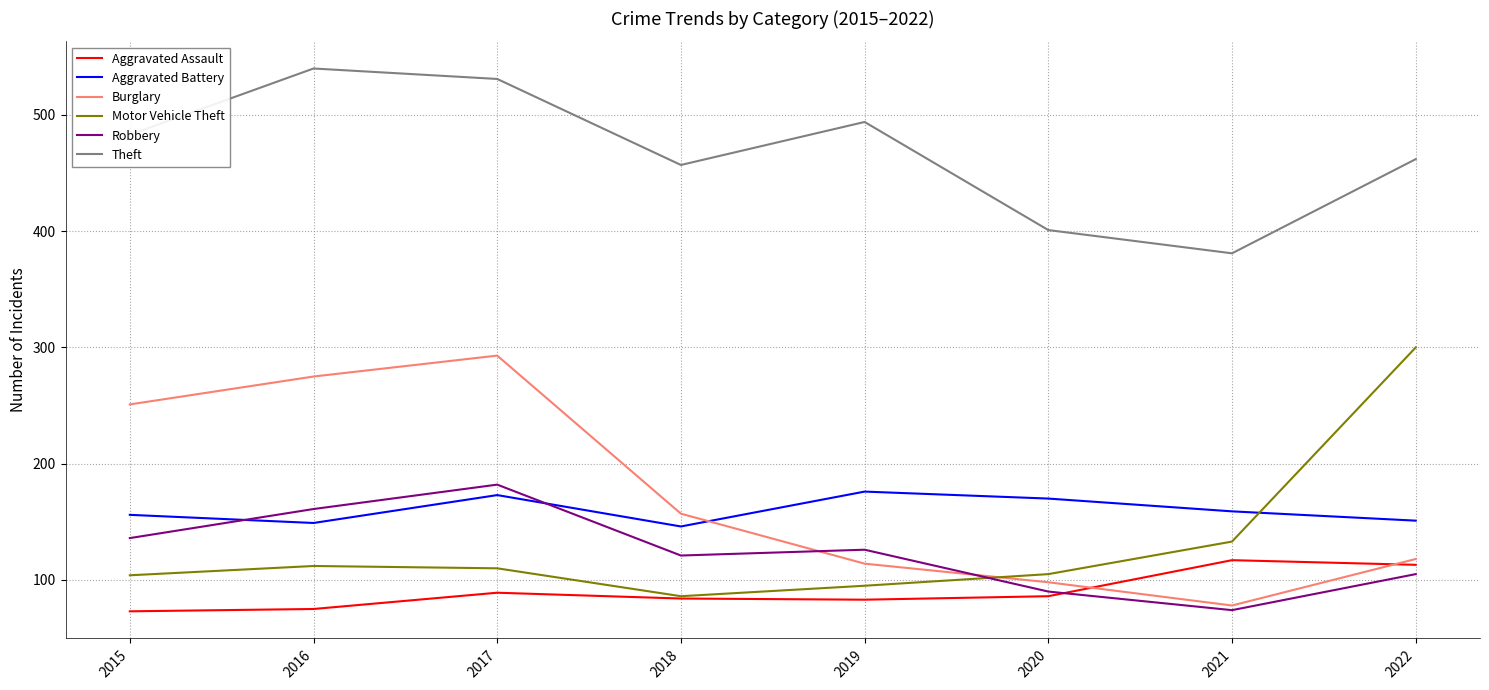

What is the difference between the maximum and minimum values in the Aggravated Battery series?

30